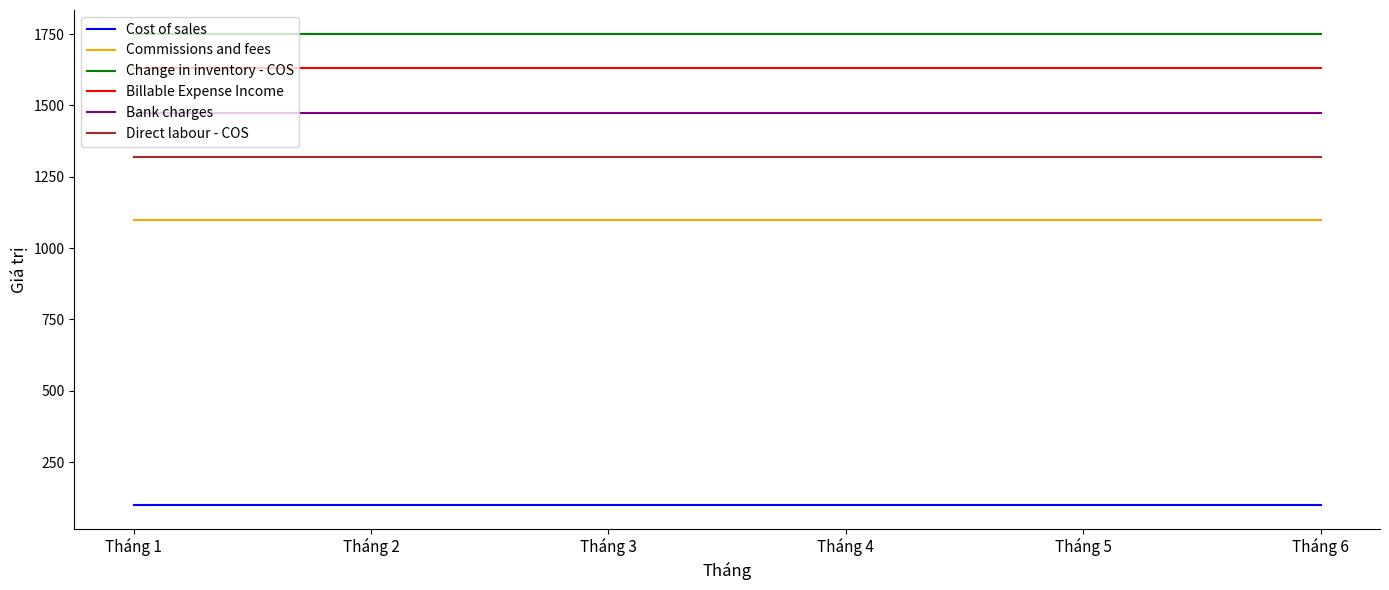

Is the value of Cost of sales at Tháng 4 greater than the value of Commissions and fees at Tháng 6?

No